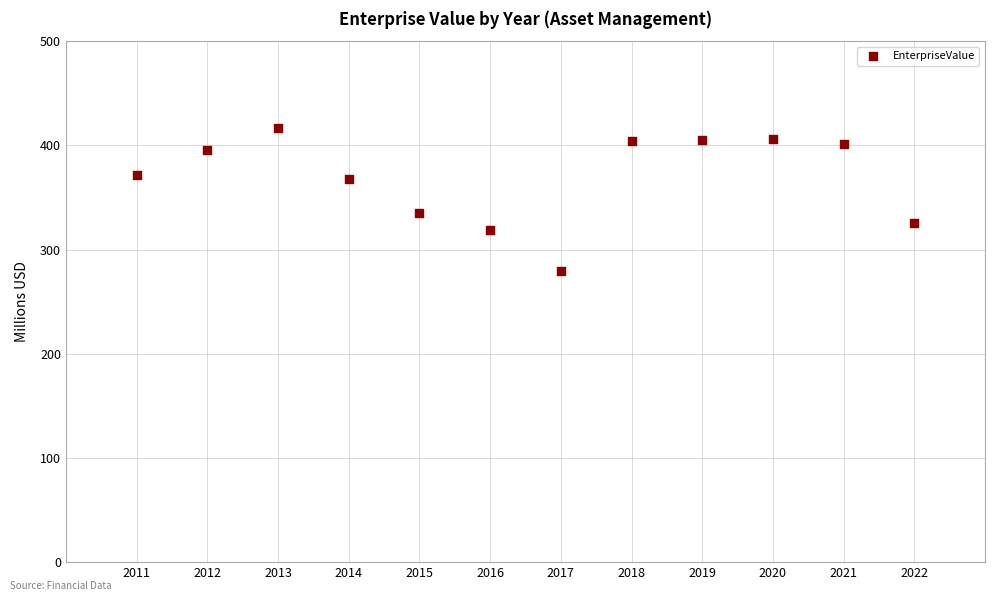

What is the average X value?

2016.5